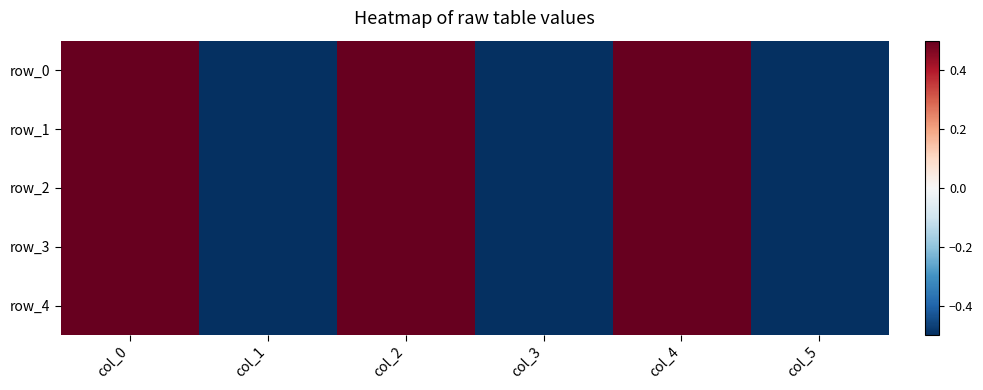

Which series has the widest spread of values?

row_0